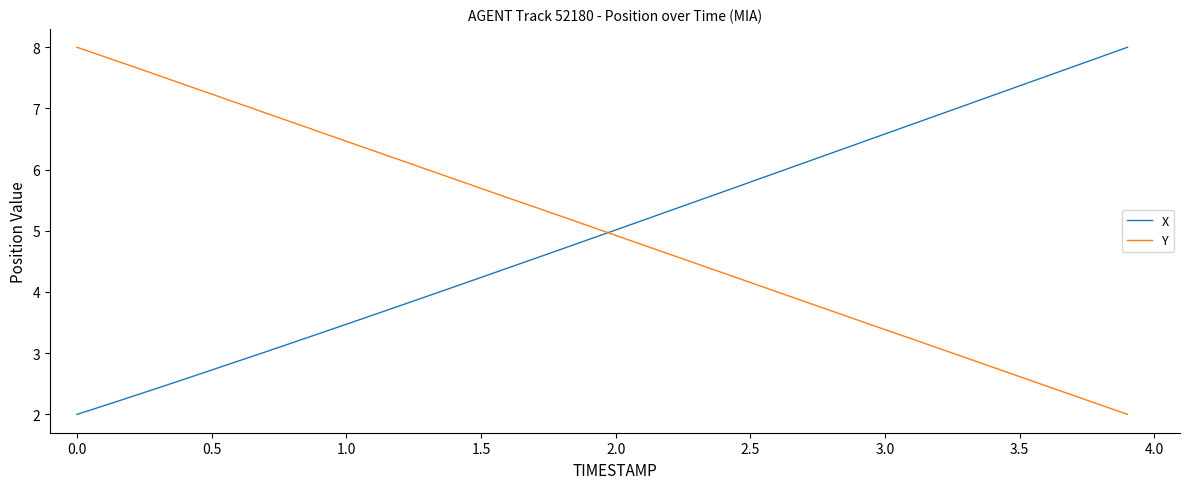

How many times do X and Y cross each other?

1